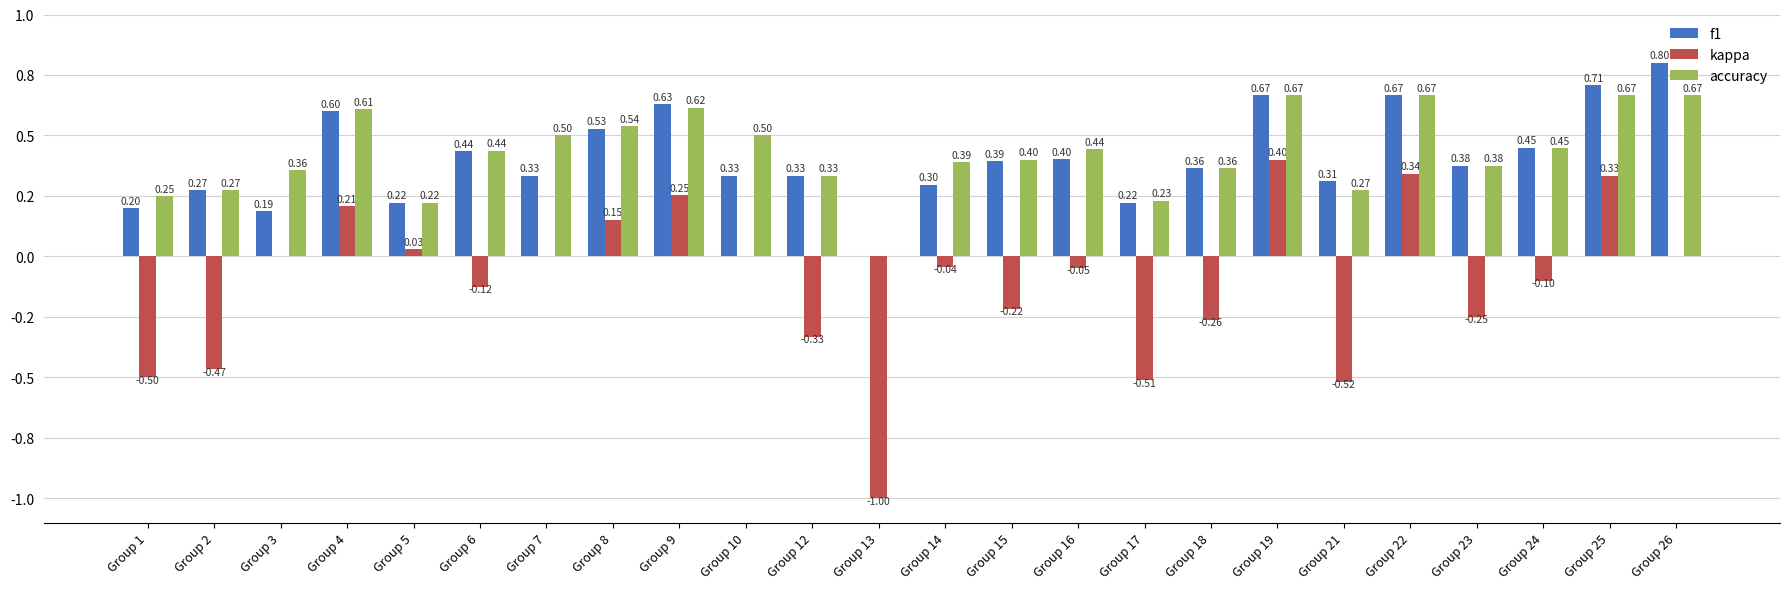

Between Group 5 and Group 19, which series saw the biggest shift?

f1